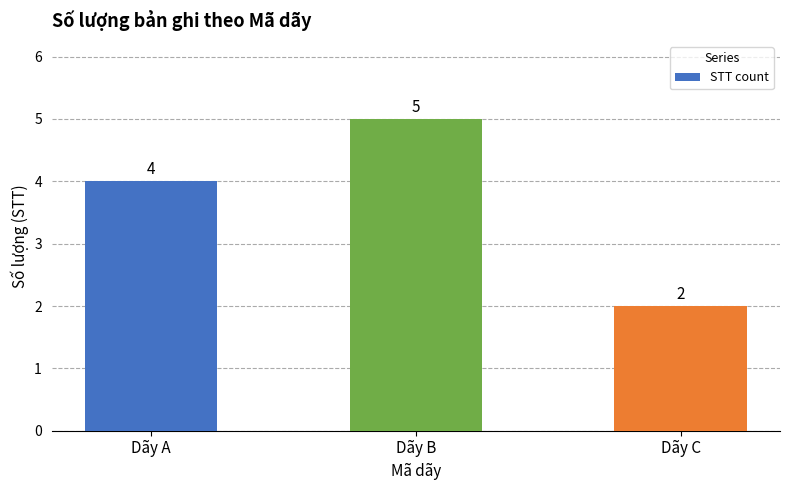

How many data points does each series have?

3